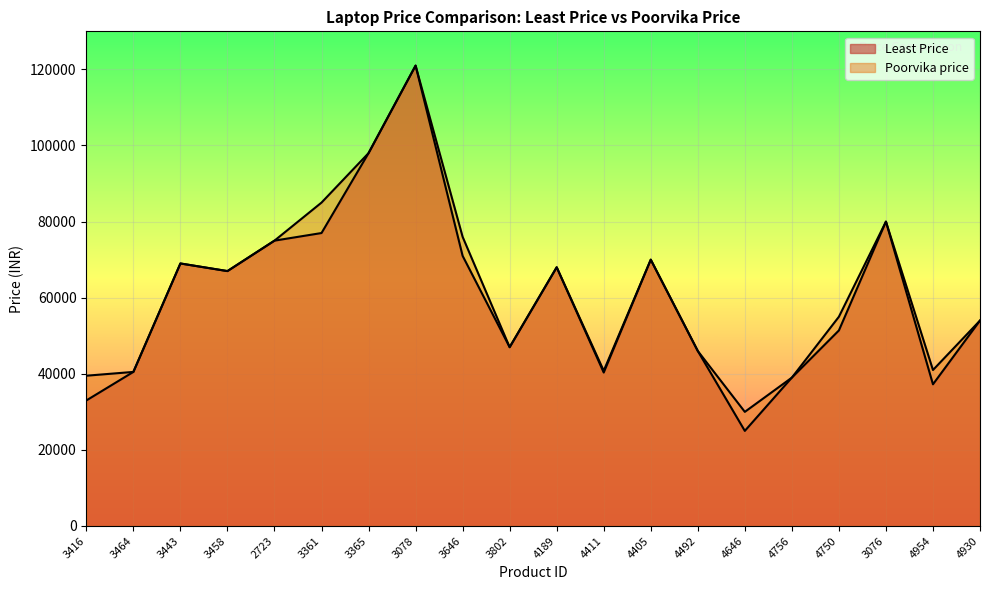

What is the sum of the Poorvika price values at 3365 and 4405?

167980